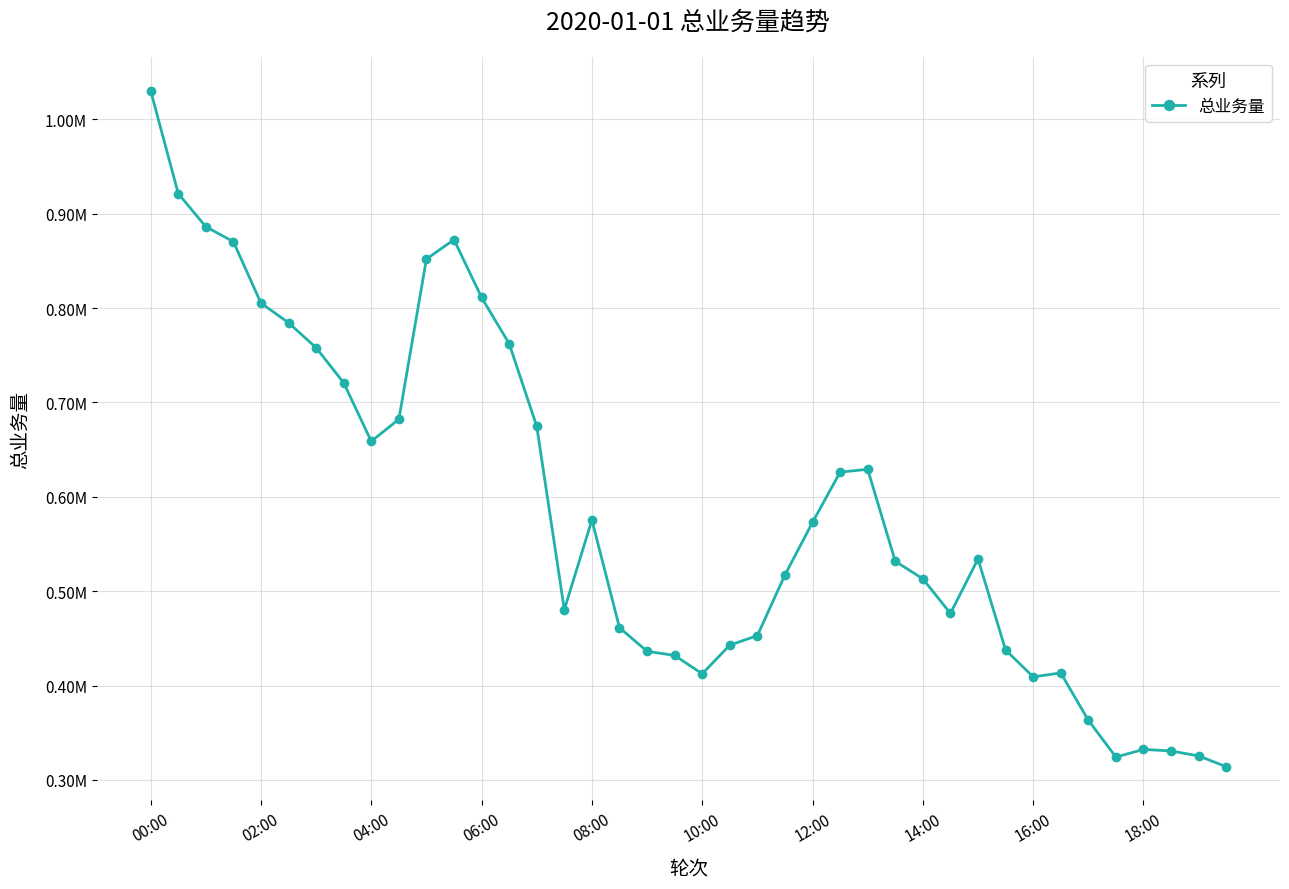

List the labels in order of value, smallest first.

39, 35, 38, 37, 36, 34, 32, 20, 33, 19, 18, 31, 21, 22, 17, 29, 15, 28, 23, 27, 30, 24, 16, 25, 26, 16:00, 14, 18:00, 14:00, 12:00, 13, 10:00, 08:00, 12, 10, 06:00, 11, 04:00, 02:00, 00:00